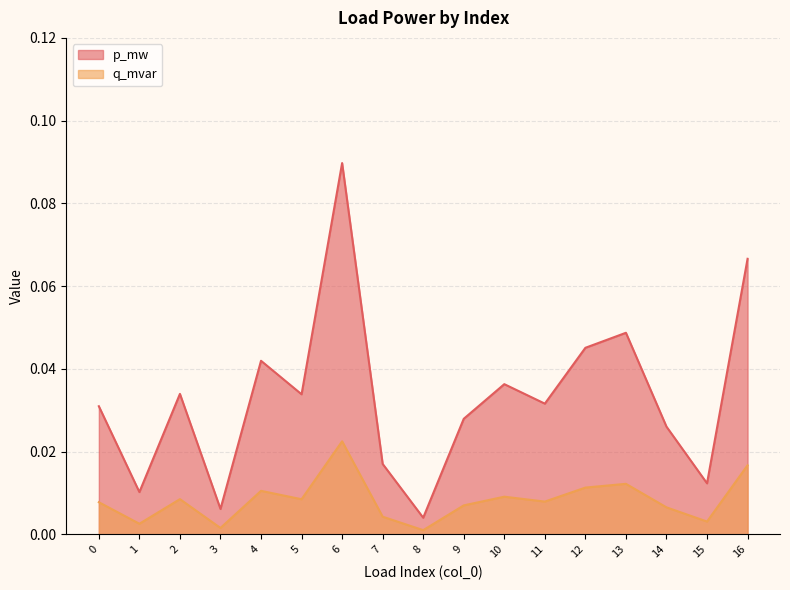

At which label is q_mvar closest to 0?

8